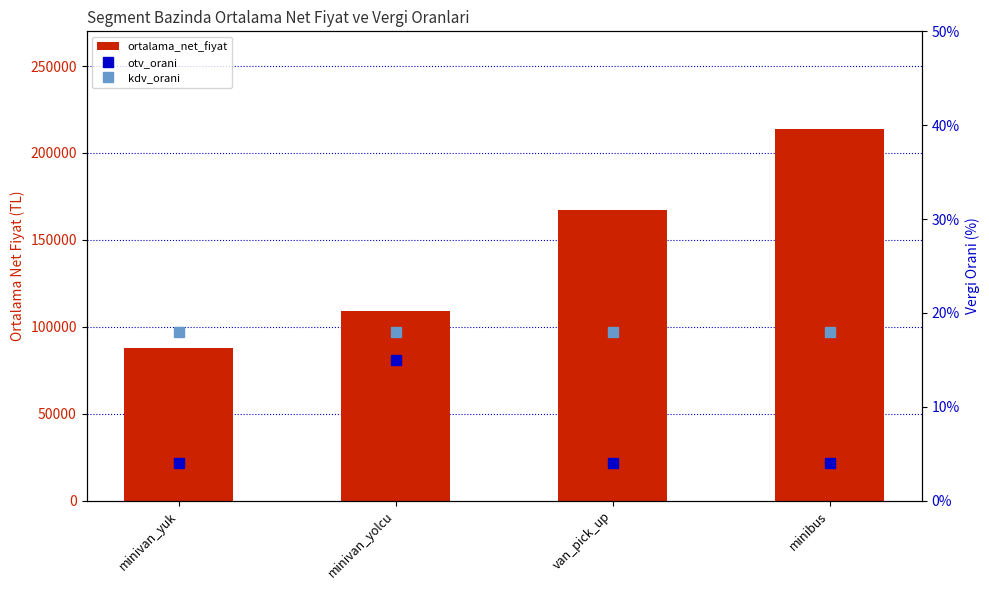

Rank the series by their maximum value, from highest to lowest.

ortalama_net_fiyat, kdv_orani, otv_orani